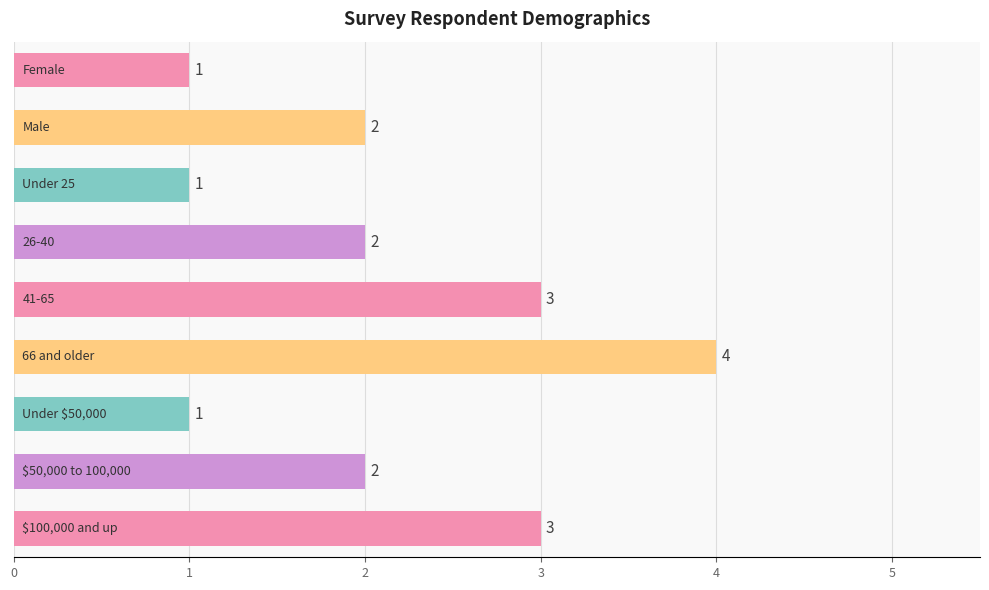

Count the values in the range 1 to 3.

8